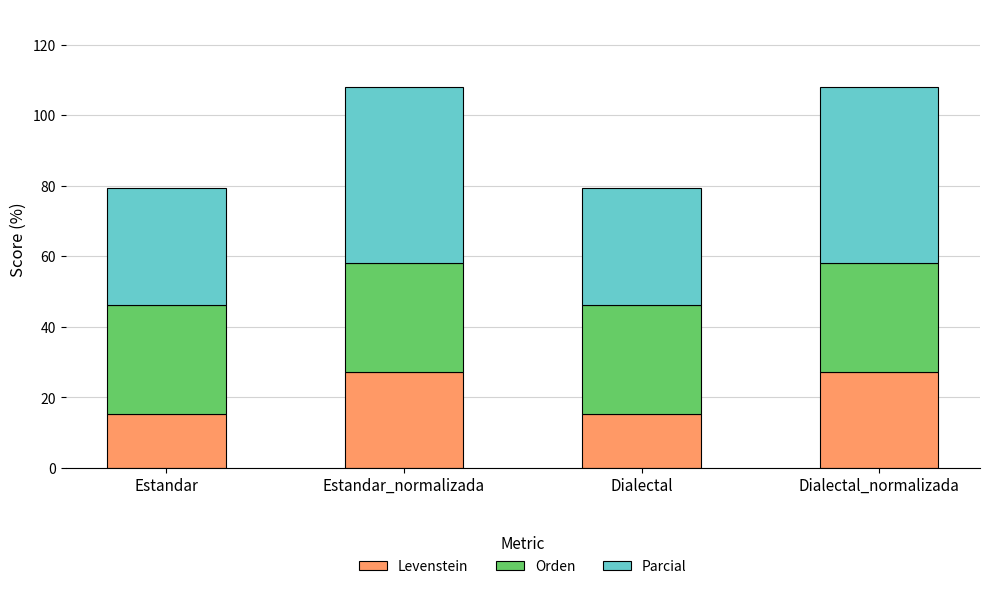

How many values in the Levenstein series exceed 27?

2